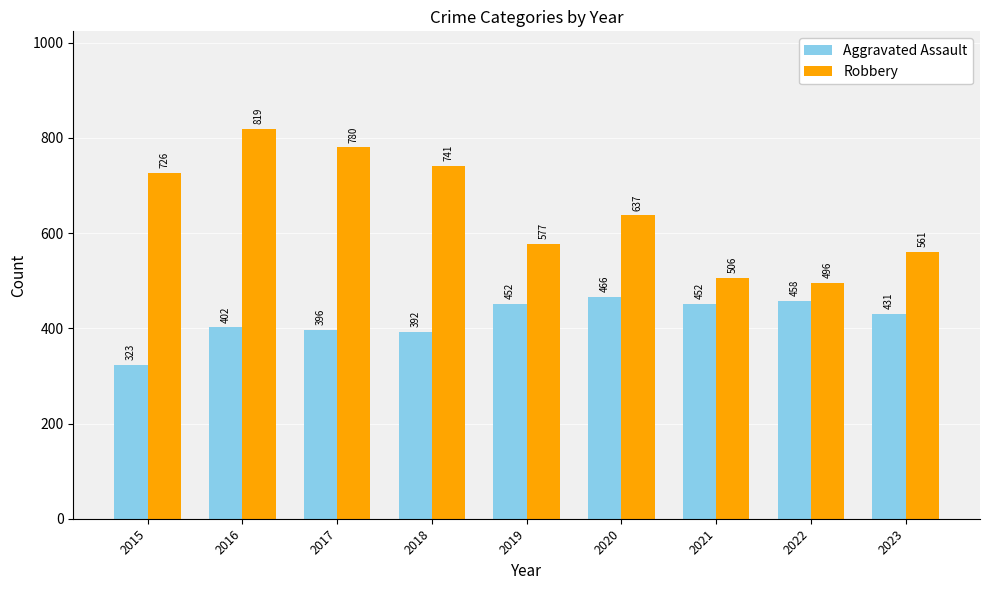

Between 2015 and 2022, which series saw the biggest shift?

Robbery